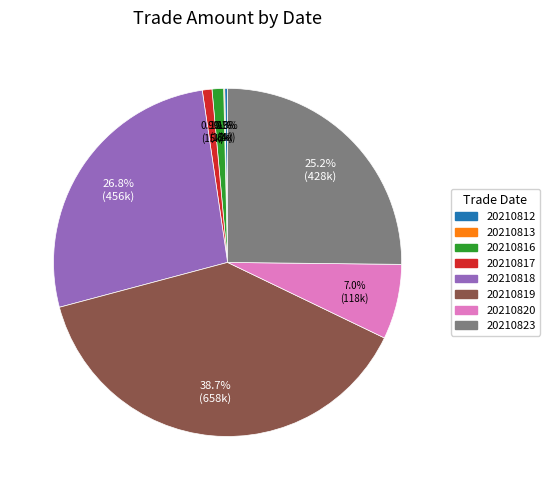

Does any single category account for the majority?

No